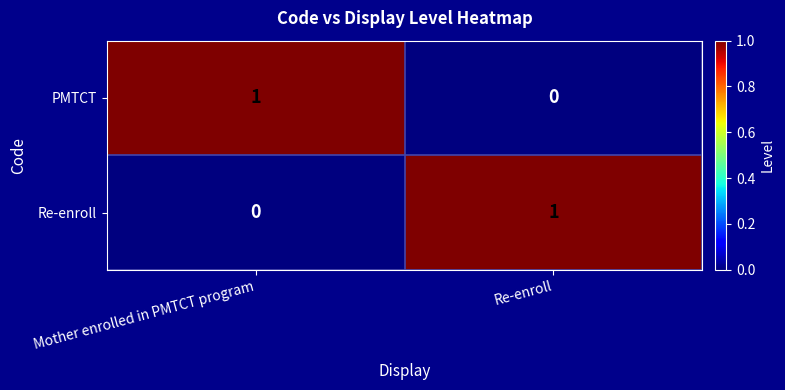

True or false: Re-enroll has a value of 1 at Re-enroll.

True